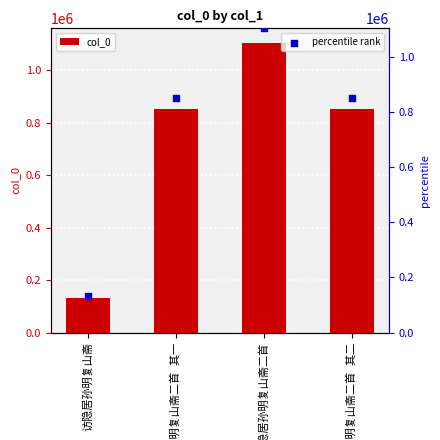

What are all the series names shown in the legend?

col_0, percentile rank